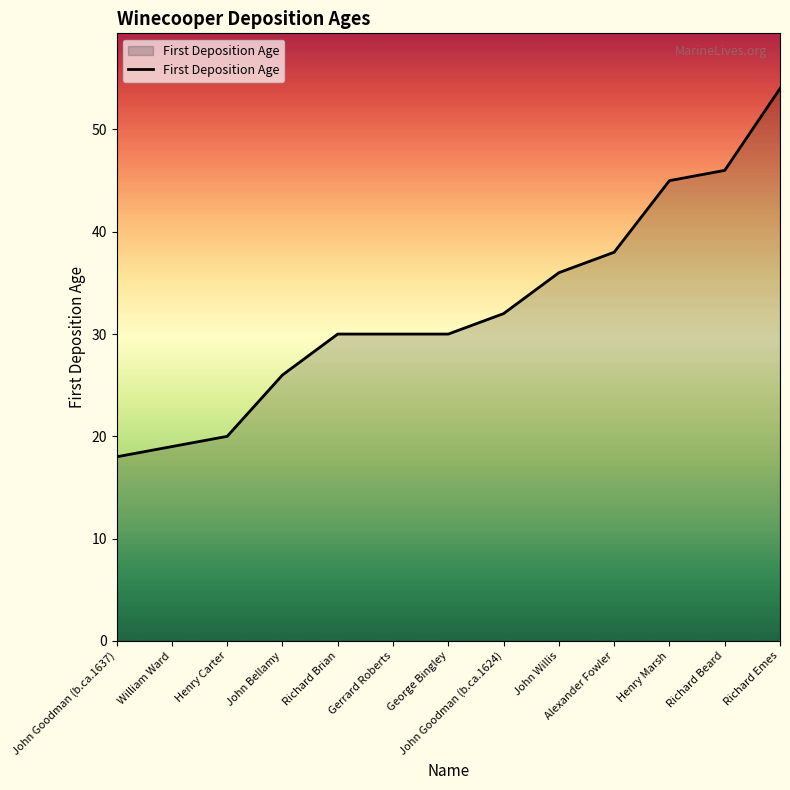

Reading left to right, extract all data points from this chart.

18	19	20	26	30	30	30	32	36	38	45	46	54